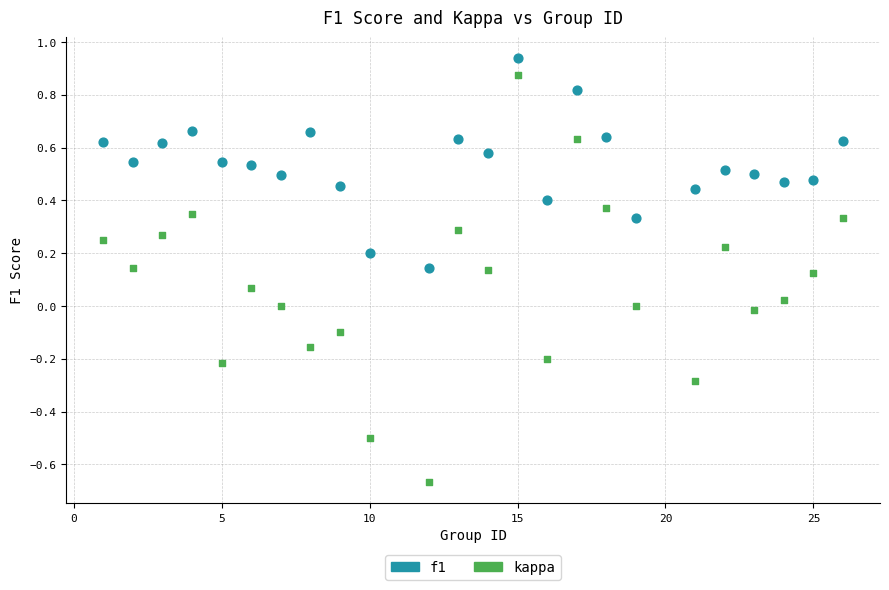

Which series has the widest spread of Y values?

kappa